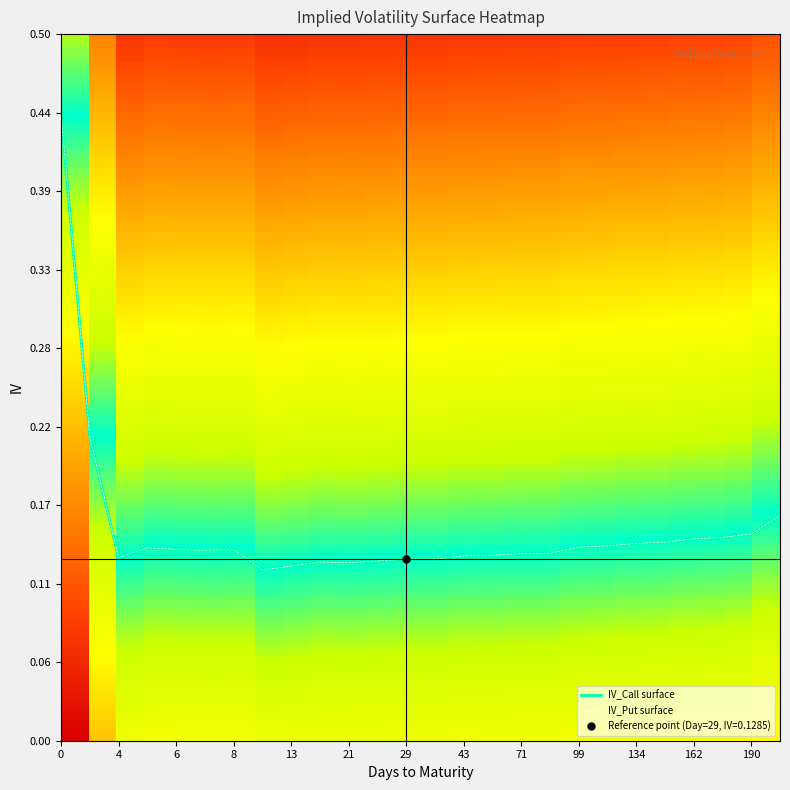

Which series has the largest range (max minus min)?

iv_call